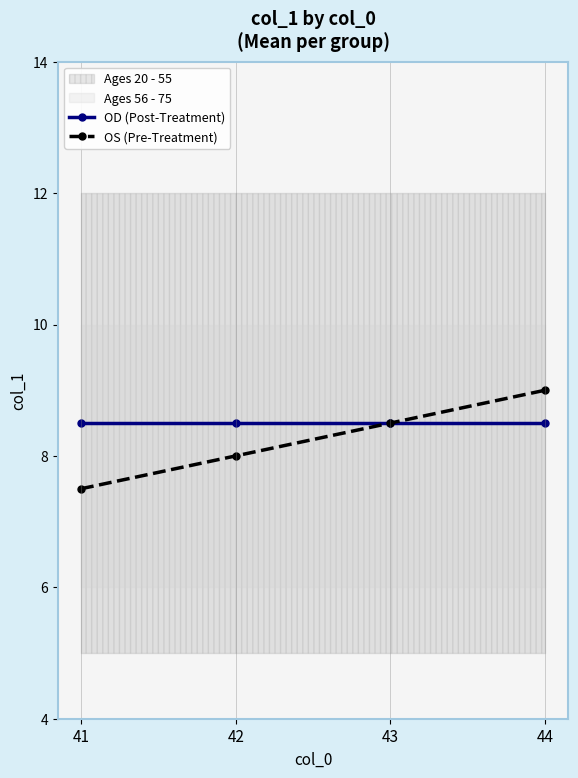

What is the highest value of the OS (Pre-Treatment) series?

9.0